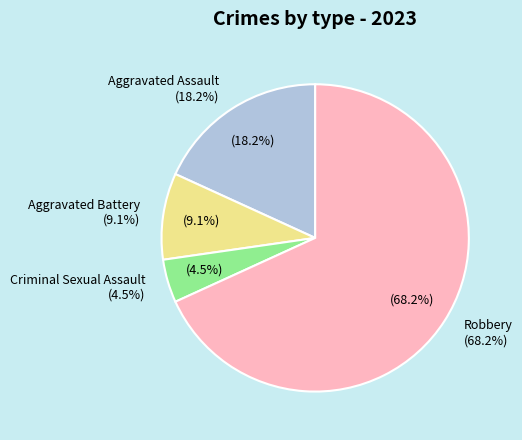

True or false: Robbery accounts for 68% of the total.

True